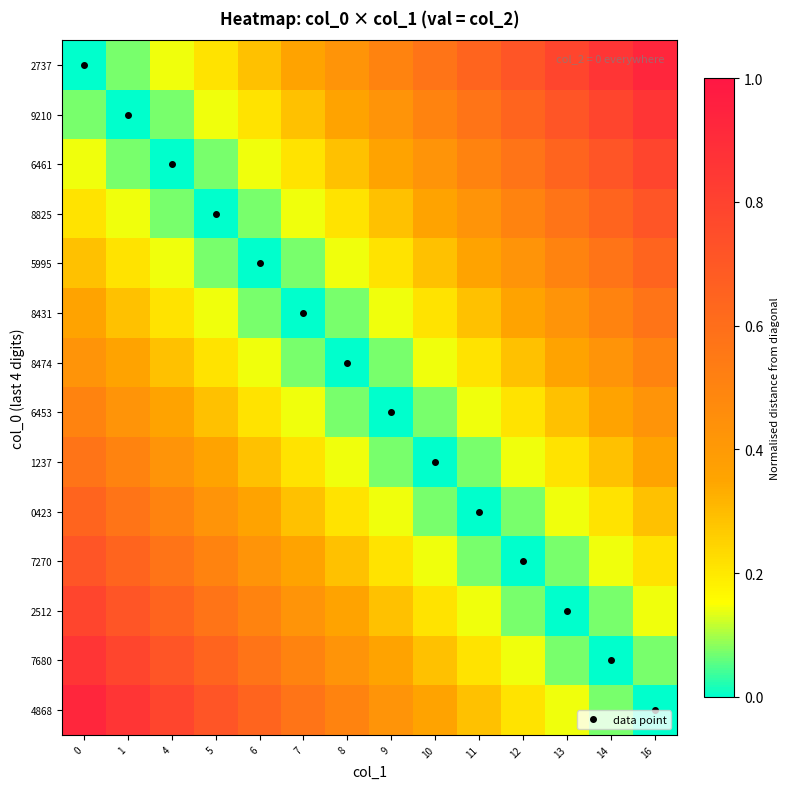

What is the spread (max minus min) of values at 8?

0.5